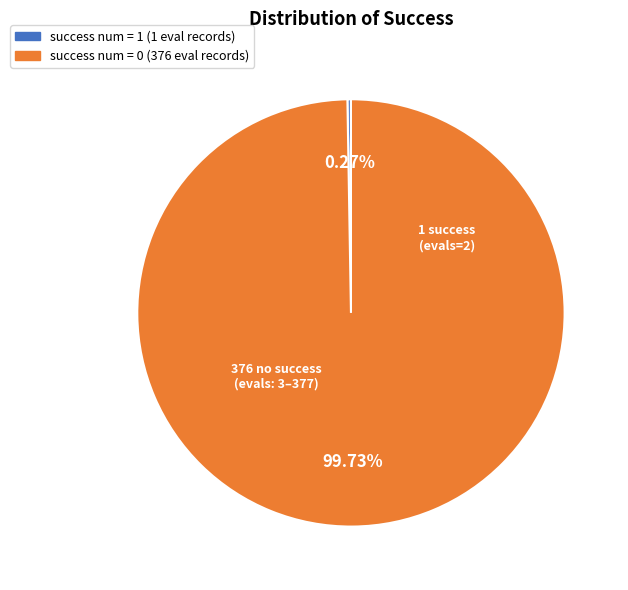

Is there a majority slice in this chart?

Yes